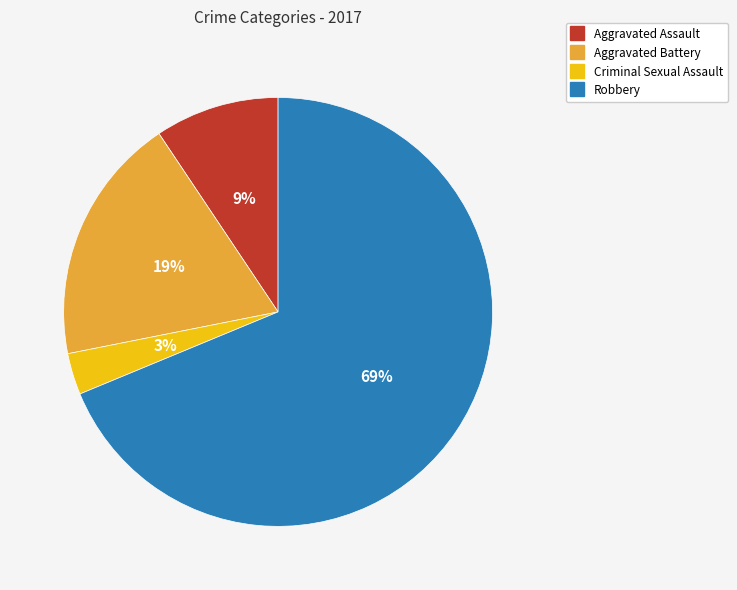

True or false: Aggravated Battery accounts for 19% of the total.

True